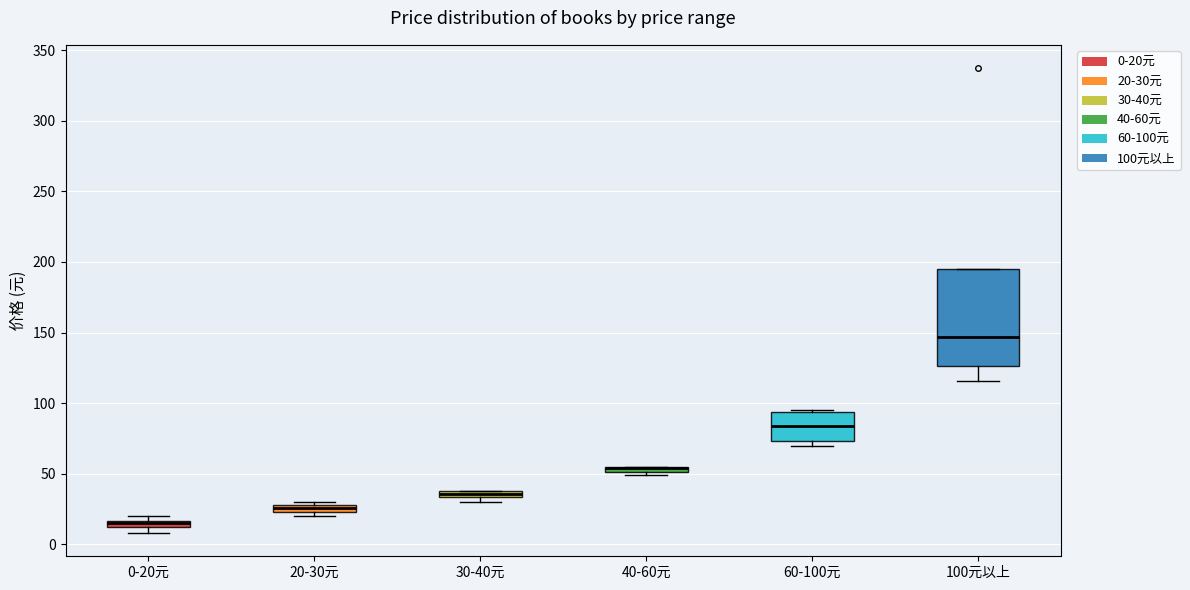

Comparing the boxes themselves (not the whiskers), which one is the tallest?

100元以上